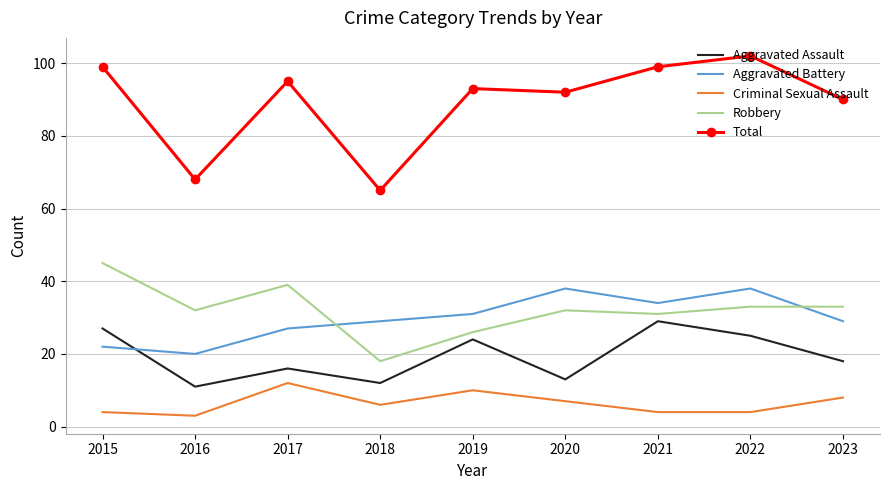

Read the Robbery value at 2018.

18